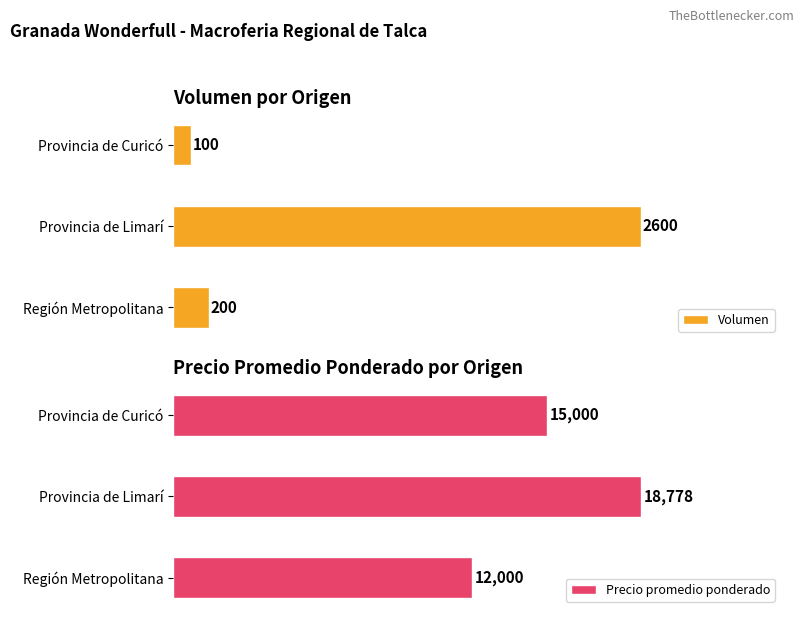

Which series has the largest total across all categories?

Precio promedio ponderado